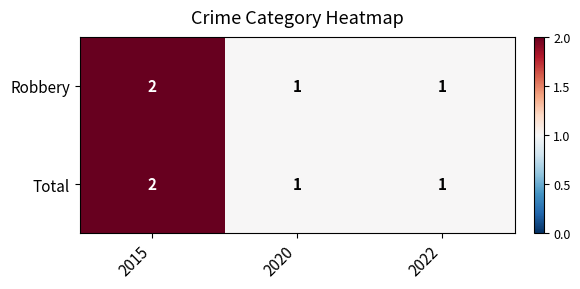

At which category is the sum across all series the highest?

2015